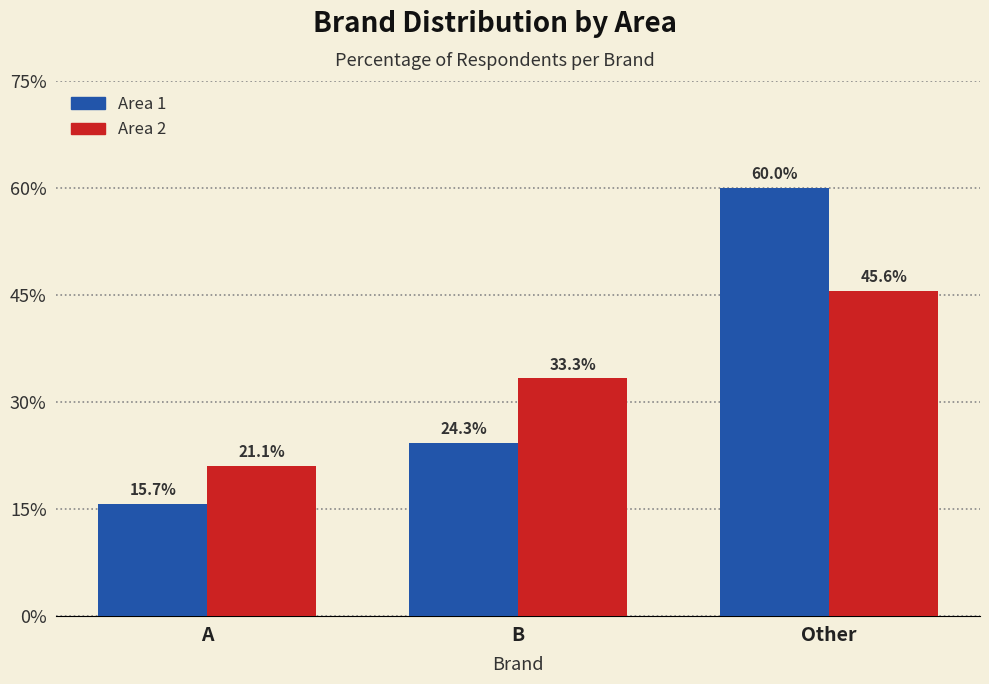

The Area 2 series shows 9.7 at Other. True or false?

False